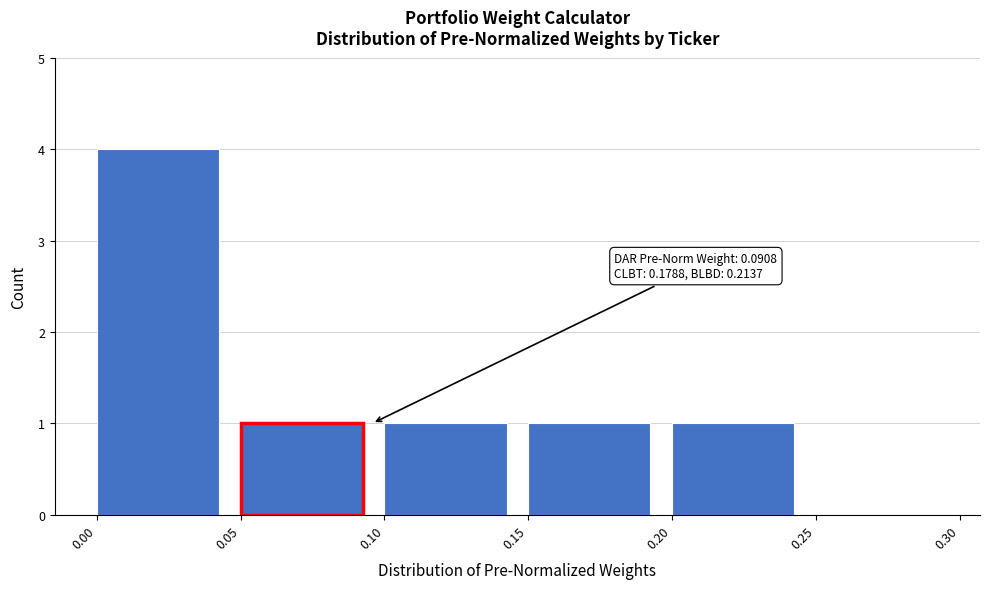

Which range on the x-axis has the tallest bar?

0.00 to 0.05